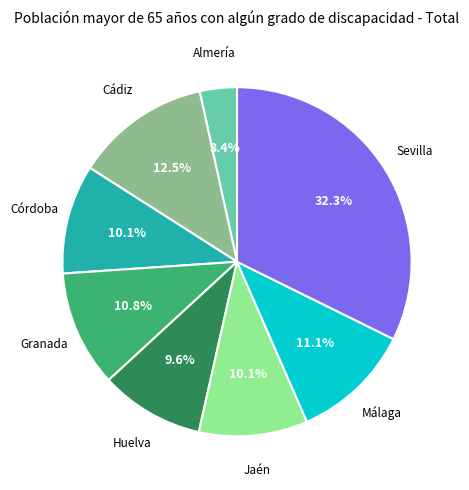

Is there any slice that represents more than half of the pie?

No